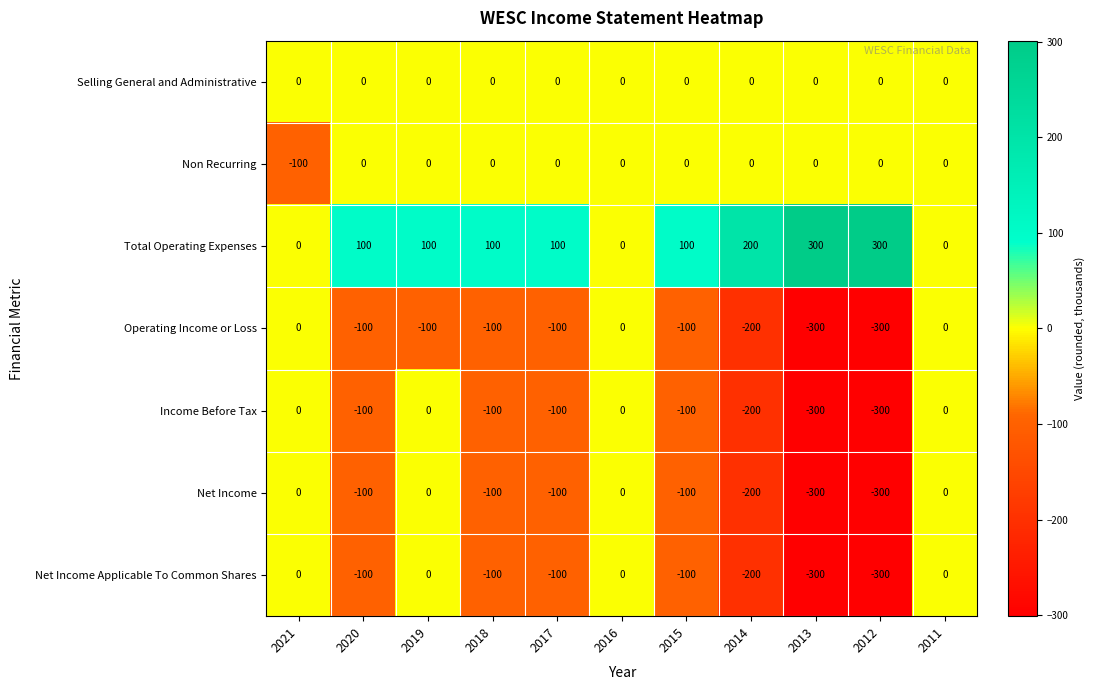

What is the average value of the Net Income Applicable To Common Shares series?

-109